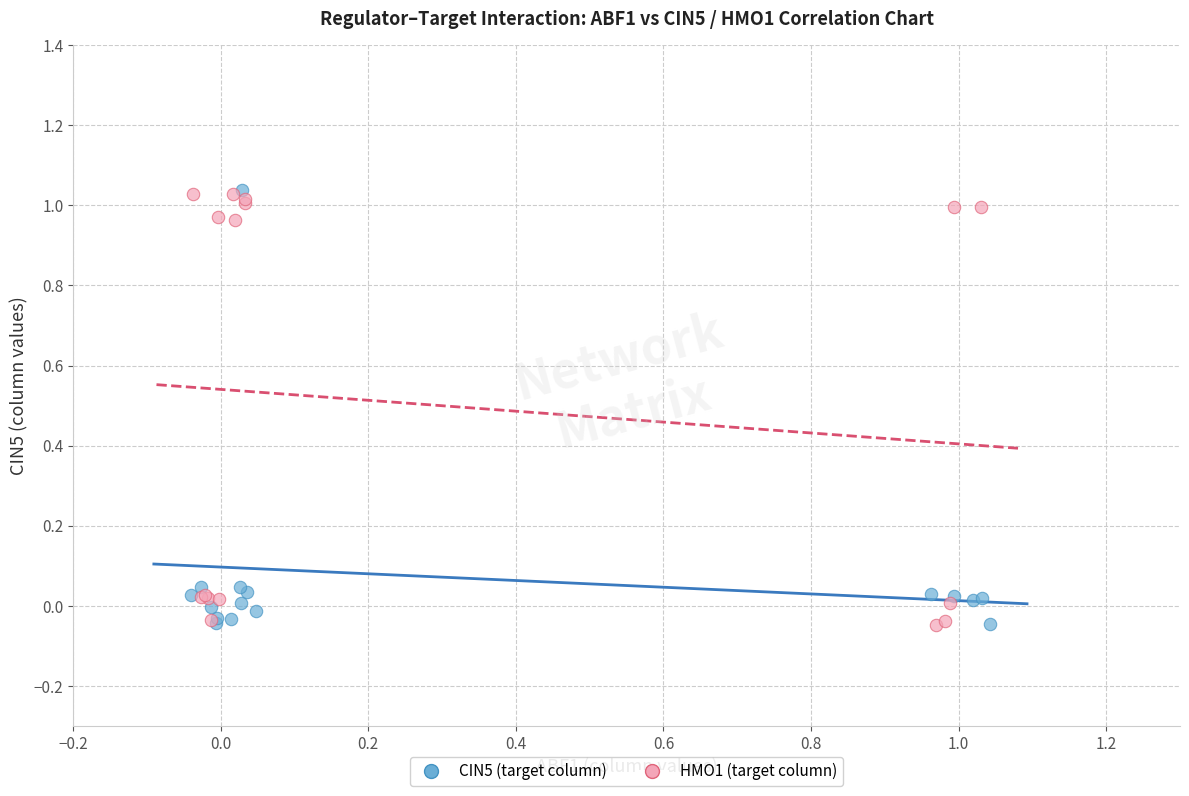

What are all the series names shown in the legend?

CIN5 (target column), HMO1 (target column)